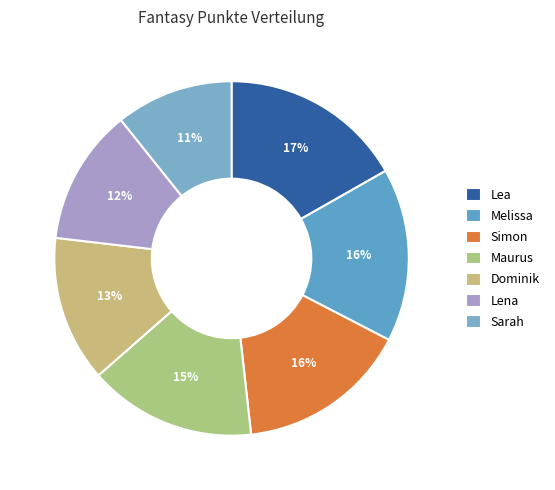

Which slice is the smallest?

Sarah